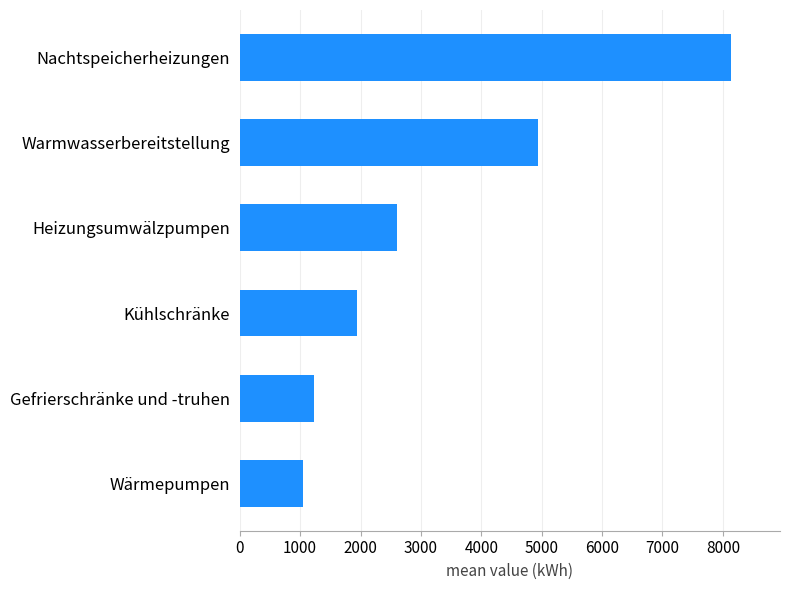

Rank the categories by value from lowest to highest.

Wärmepumpen, Gefrierschränke und -truhen, Kühlschränke, Heizungsumwälzpumpen, Warmwasserbereitstellung, Nachtspeicherheizungen